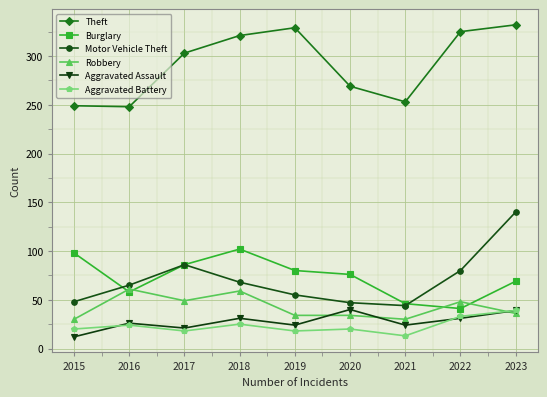

What is the approximate value of Aggravated Battery at 2019, to the nearest 5?

20